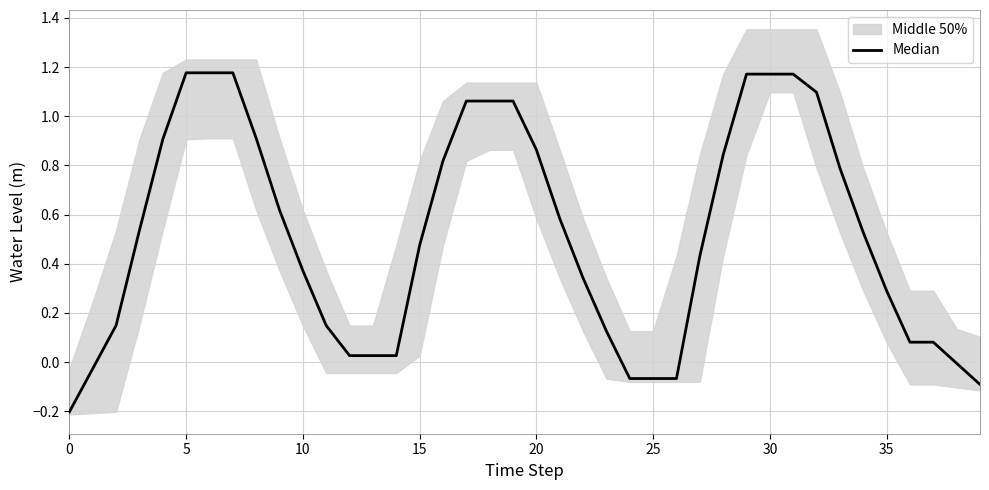

How many values exceed 0?

33